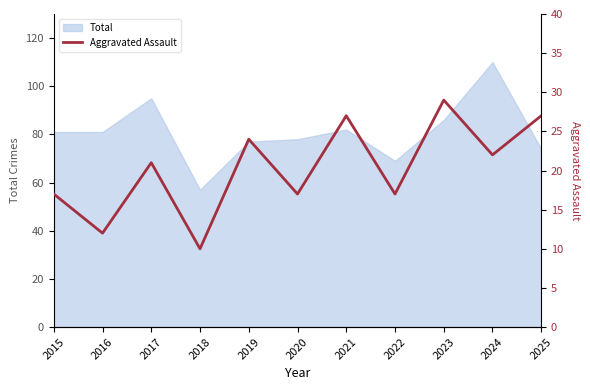

Where is the first local maximum?

2017